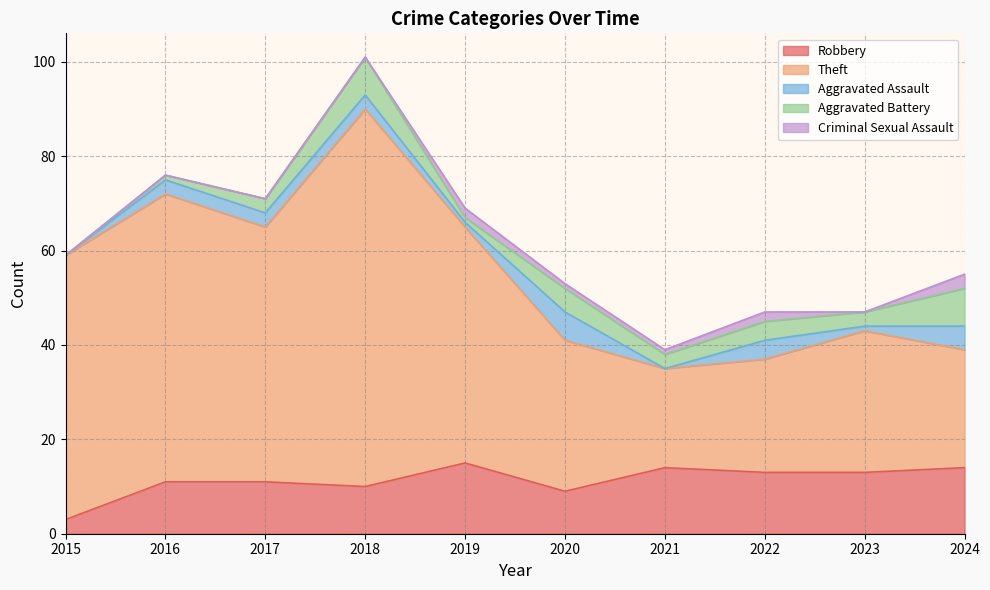

True or false: Aggravated Assault and Theft cross at least once.

False